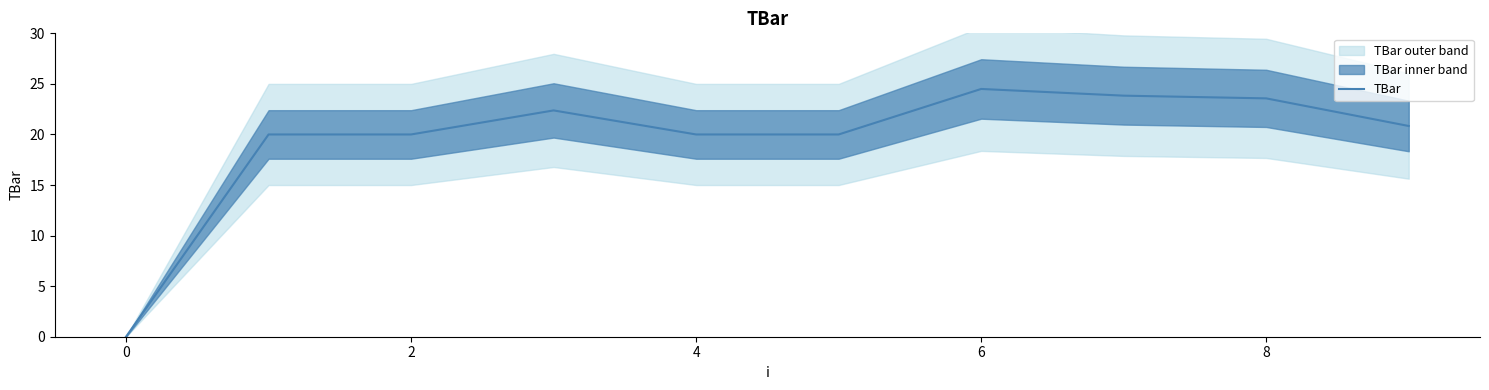

The value of TBar at 8 is 4.7. True or false?

False